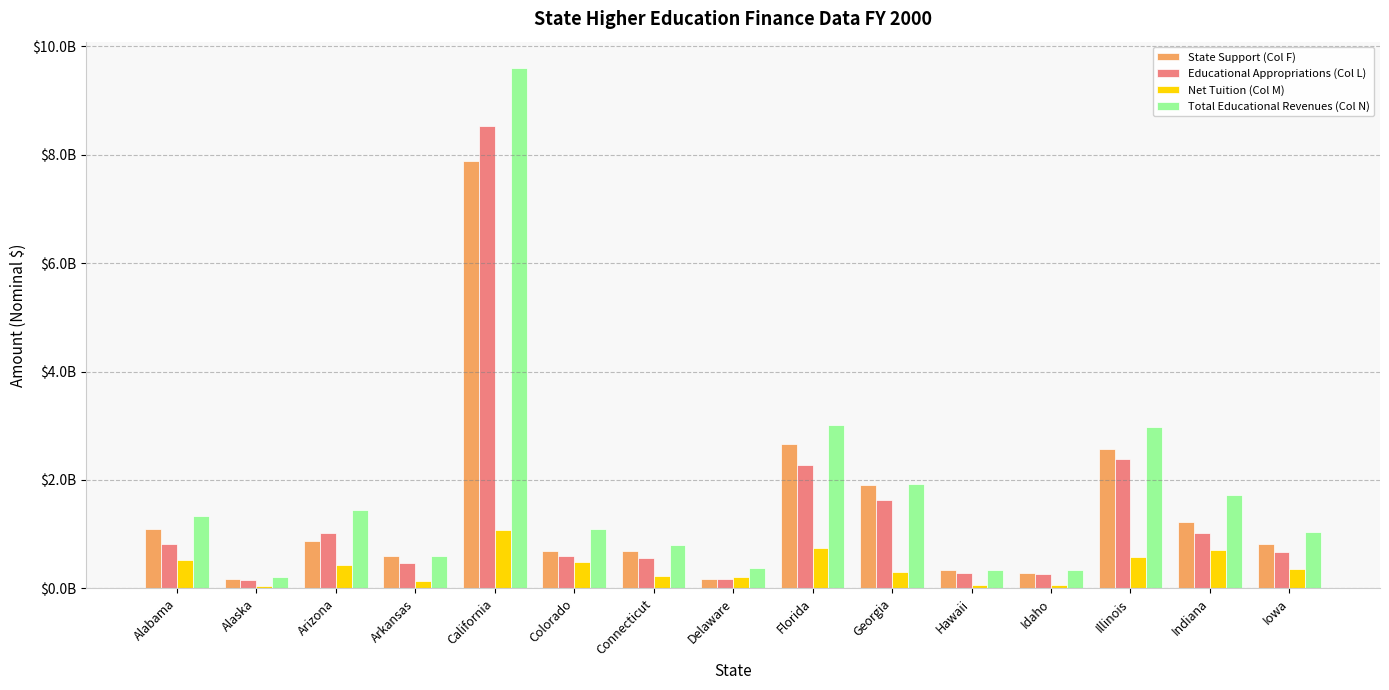

The value of Educational Appropriations (Col L) at Connecticut is 555483639. True or false?

True